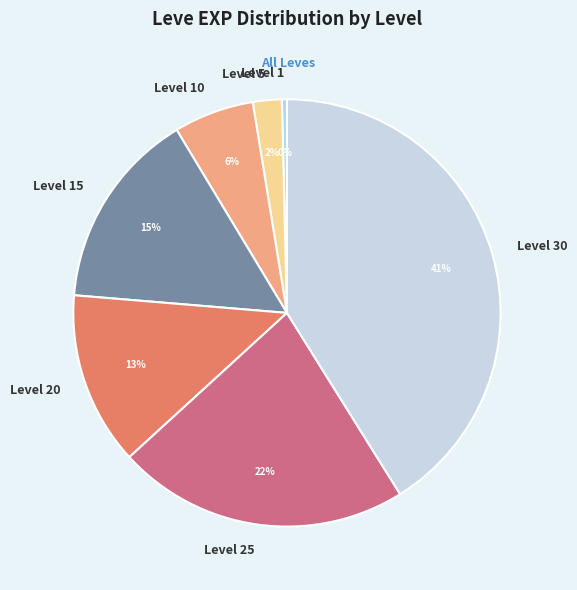

To the nearest percent, what is the average slice percentage?

14%